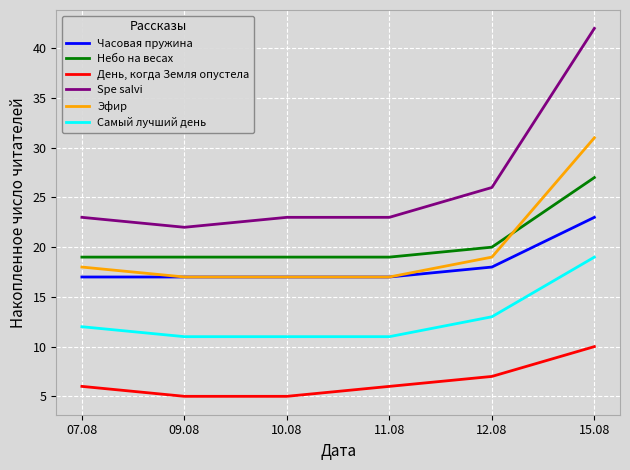

Where is Небо на весах nearest to the value 23?

12.08